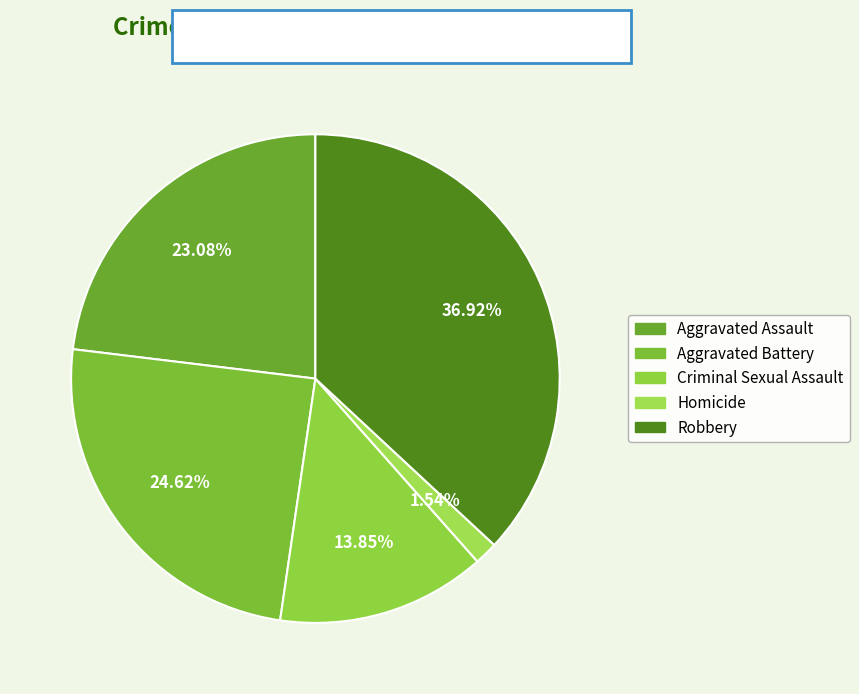

Rank the categories by value from highest to lowest.

Robbery, Aggravated Battery, Aggravated Assault, Criminal Sexual Assault, Homicide